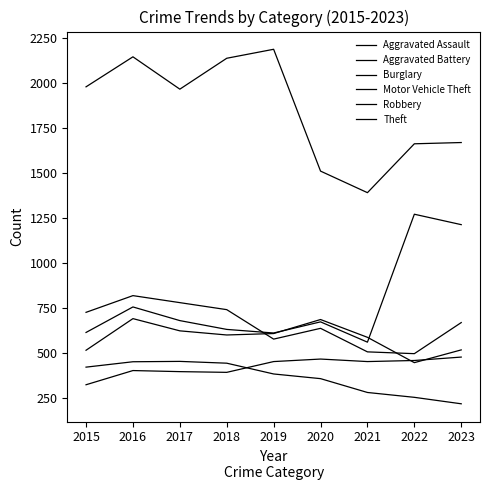

True or false: Theft and Aggravated Battery intersect in this chart.

False